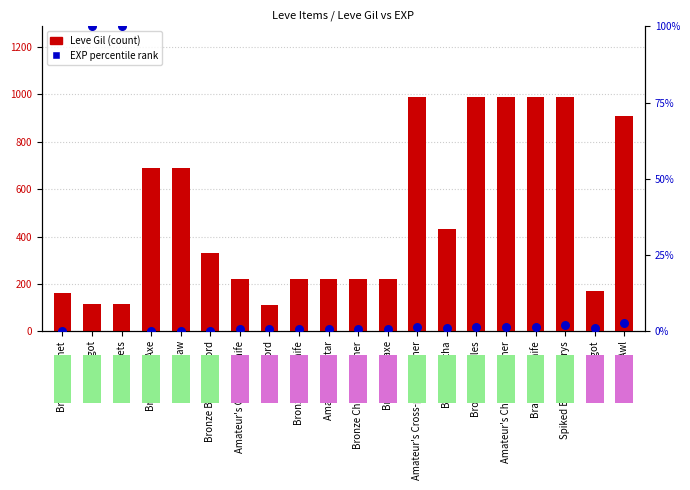

At how many categories does at least one series exceed 101?

20